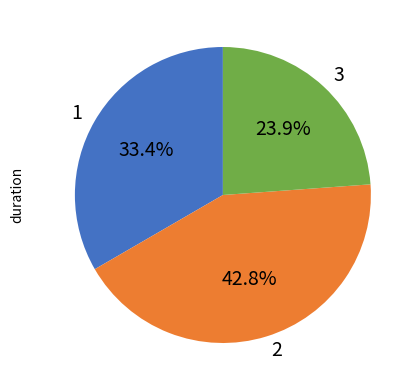

What is the largest slice in the pie chart?

2